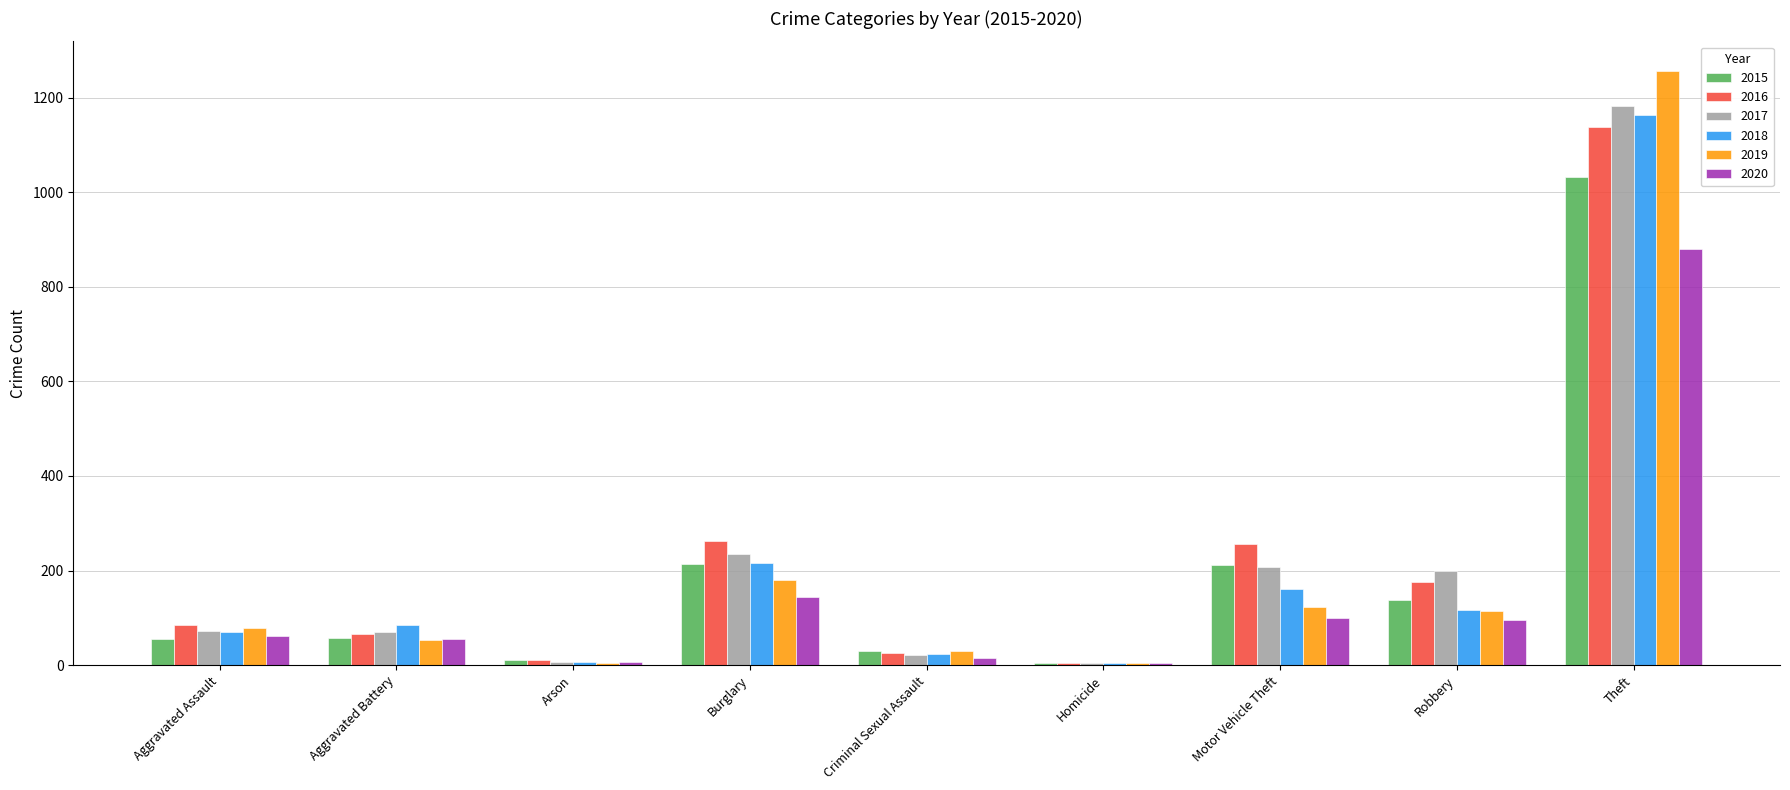

List the series in order of their peak value, highest first.

2019, 2017, 2018, 2016, 2015, 2020